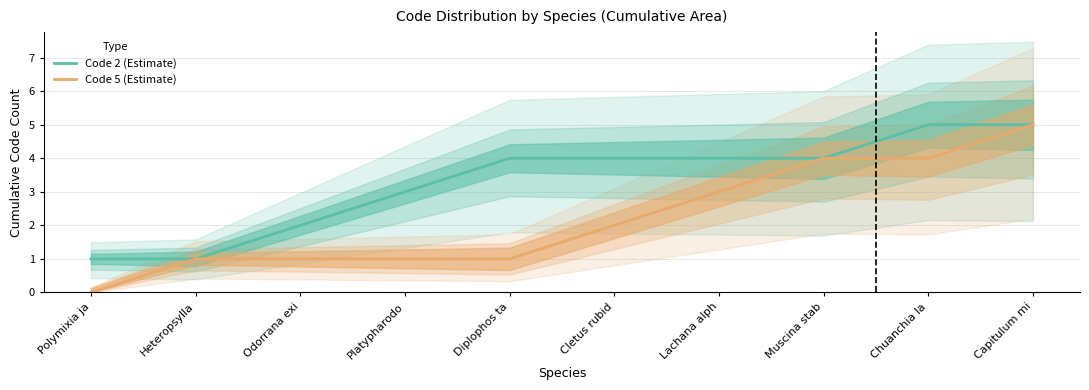

Which series has the widest spread of values?

Code 5 (Estimate)